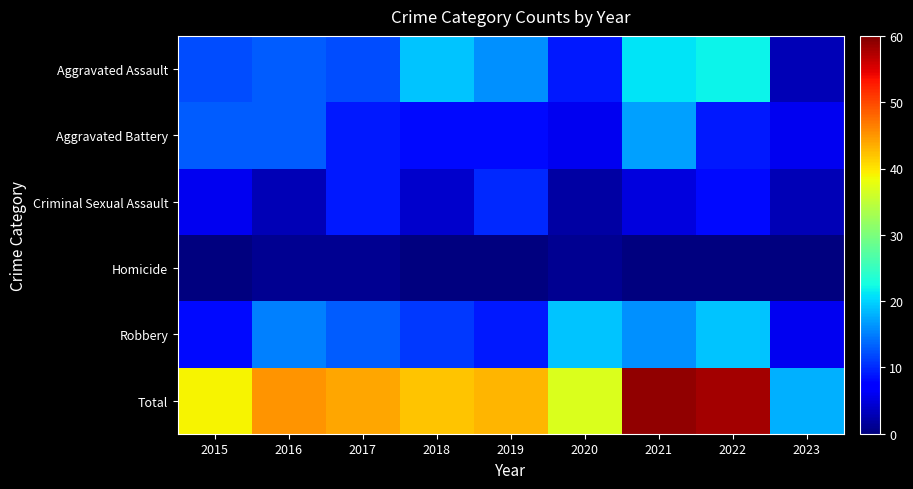

Which series changed the most between 2018 and 2019?

Criminal Sexual Assault